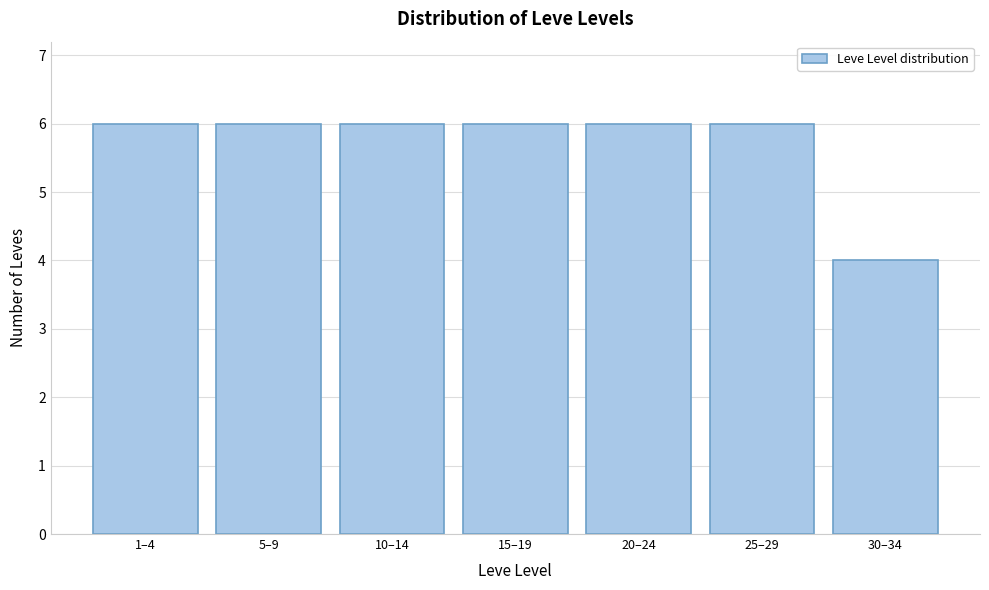

Reading left to right, extract all data points from this chart.

1–4=6	5–9=6	10–14=6	15–19=6	20–24=6	25–29=6	30–34=4